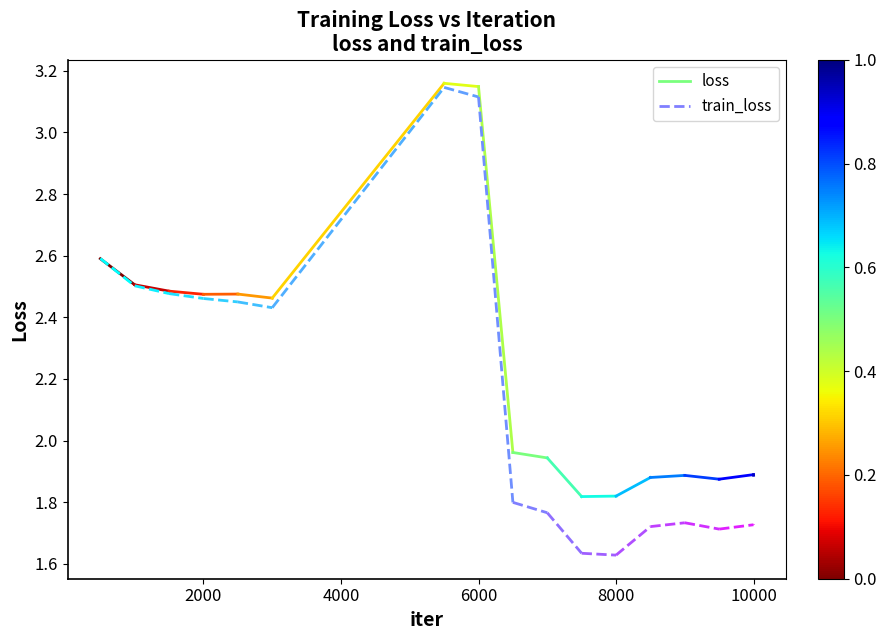

What is the value of the loss point at the 1st from the left?

2.6